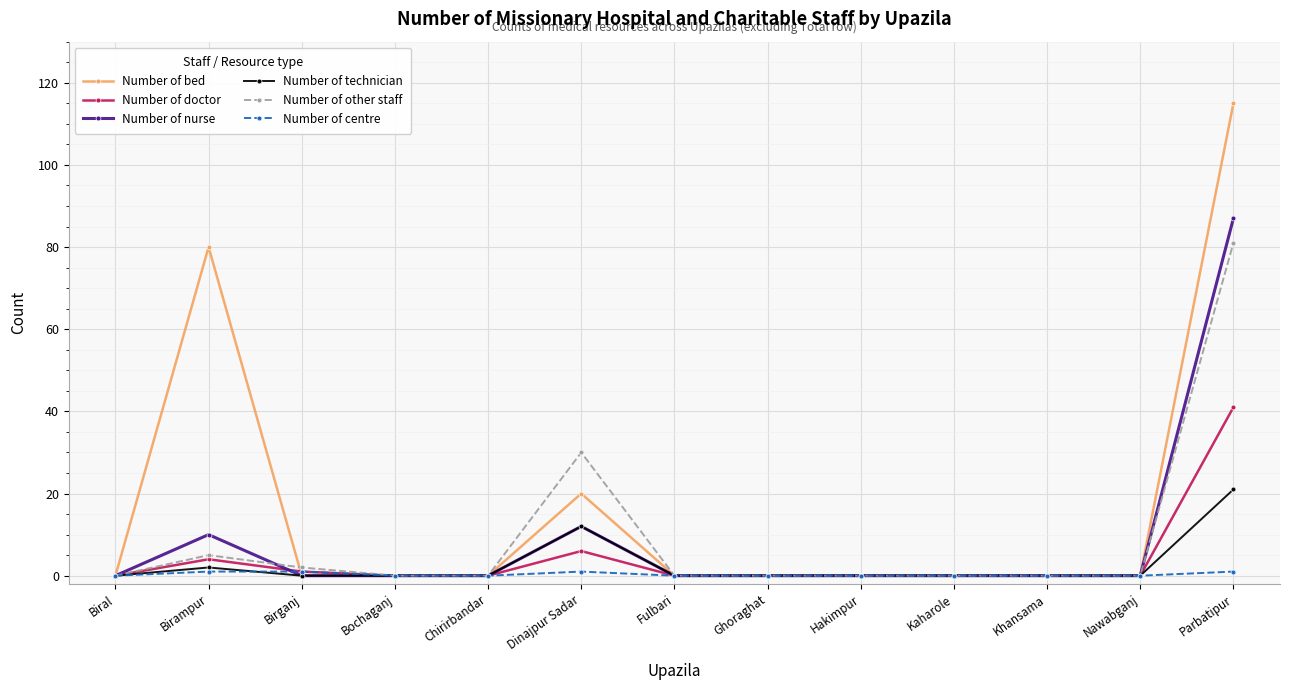

Which series has the largest total across all categories?

Number of bed